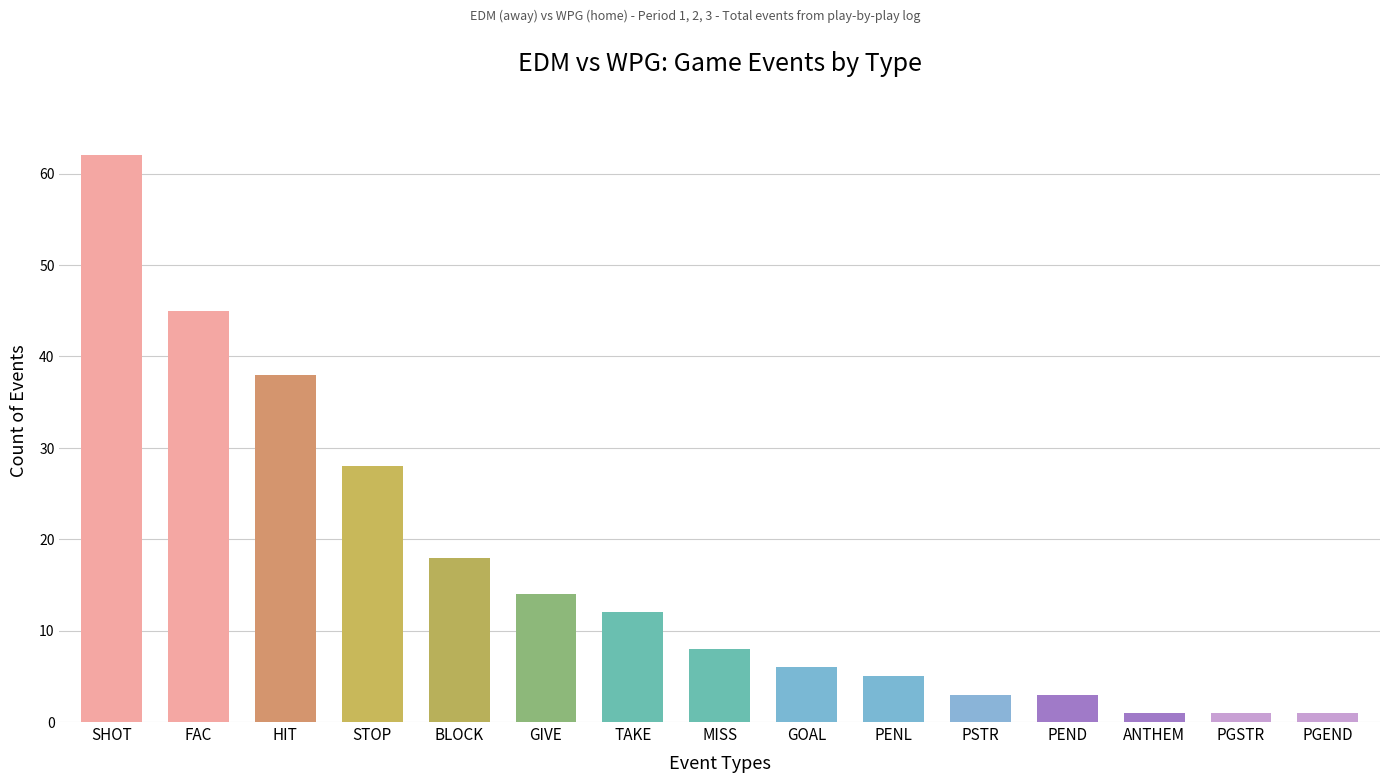

How many bars are there in total?

15